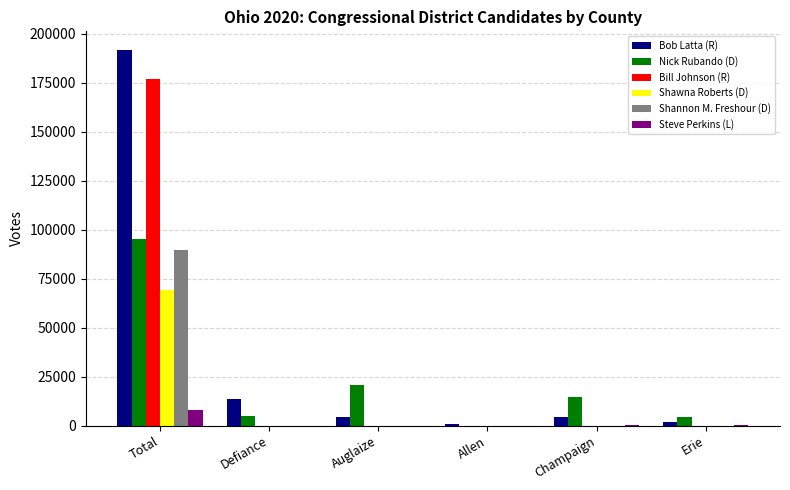

True or false: Bill Johnson (R) has a value of 0 at Defiance.

True